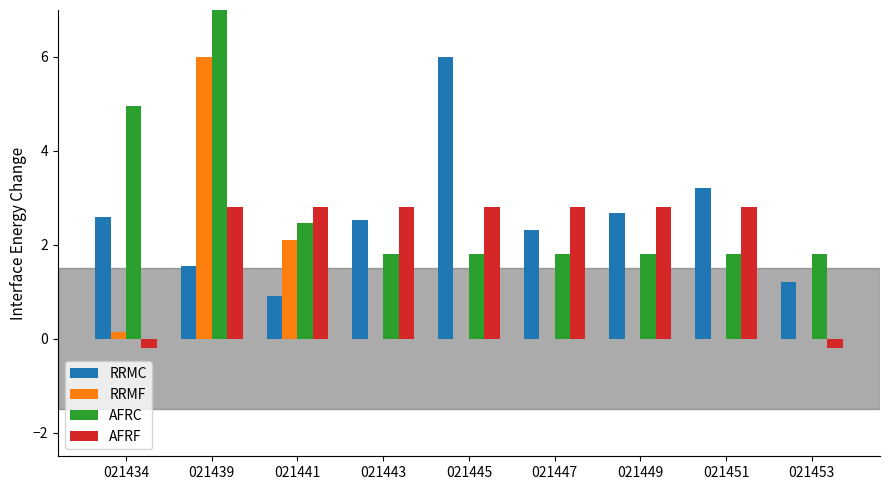

Where is RRMC nearest to the value 3?

021451